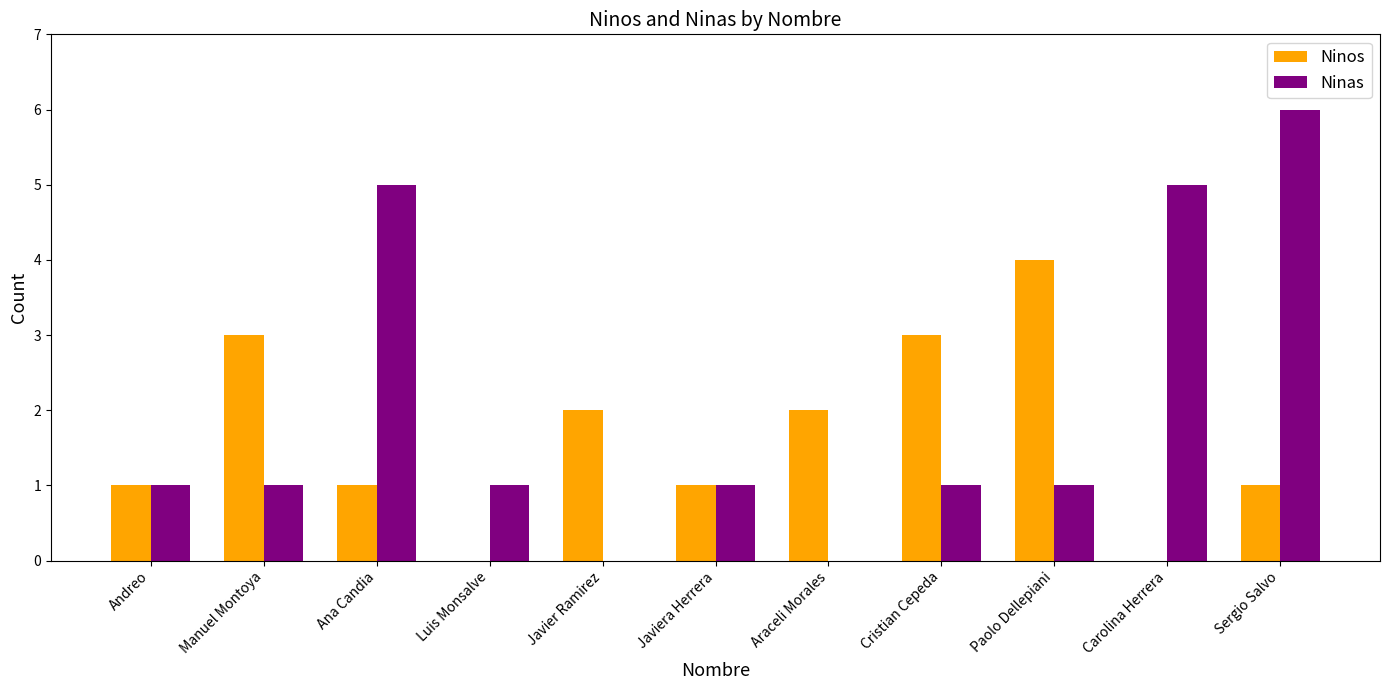

What is the sum of the Ninas values at Carolina Herrera and Paolo Dellepiani?

6